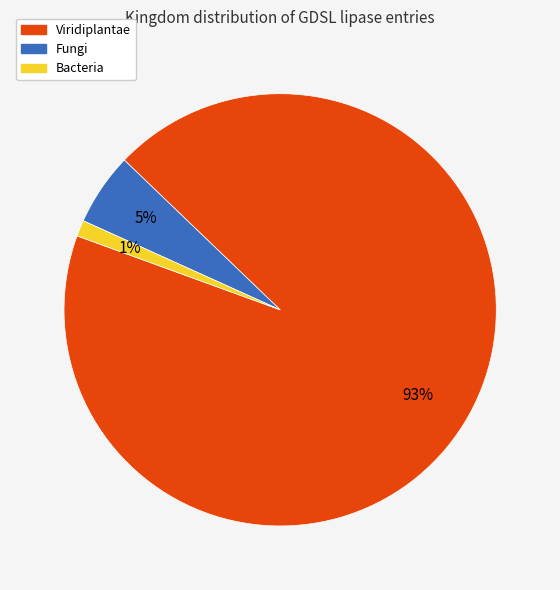

Is the sum of Viridiplantae and Bacteria greater than half?

Yes